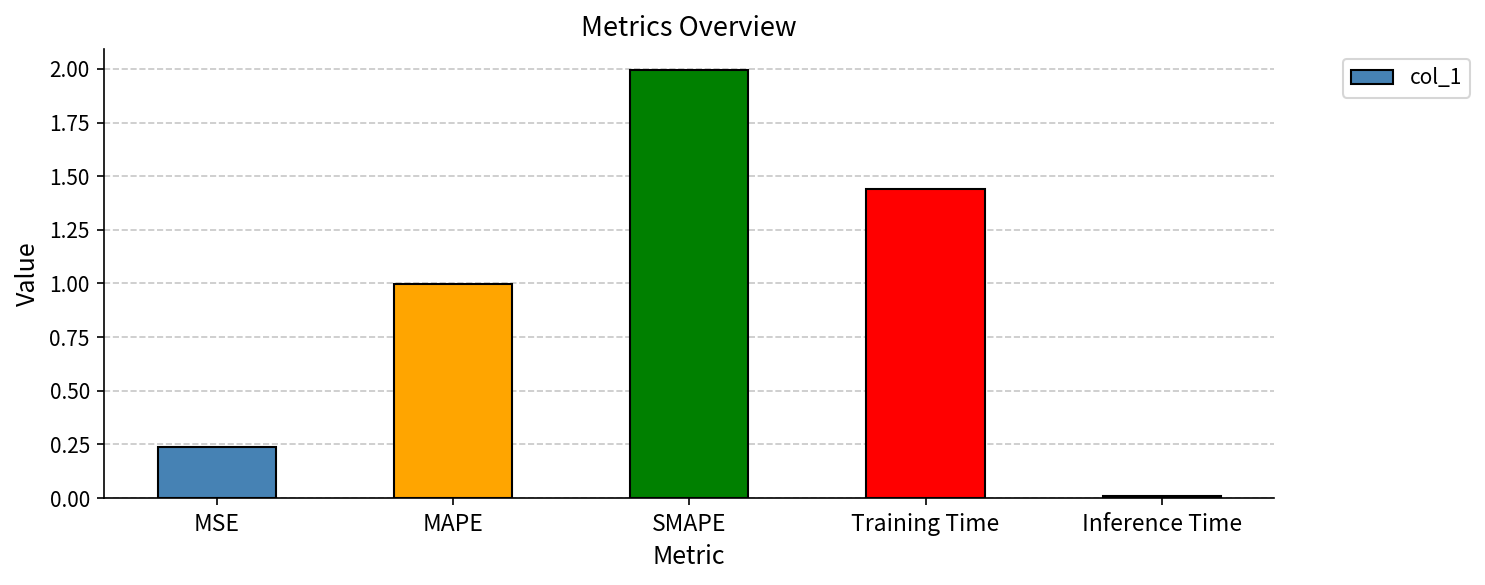

Is it true that the value at Training Time is 2.4?

False